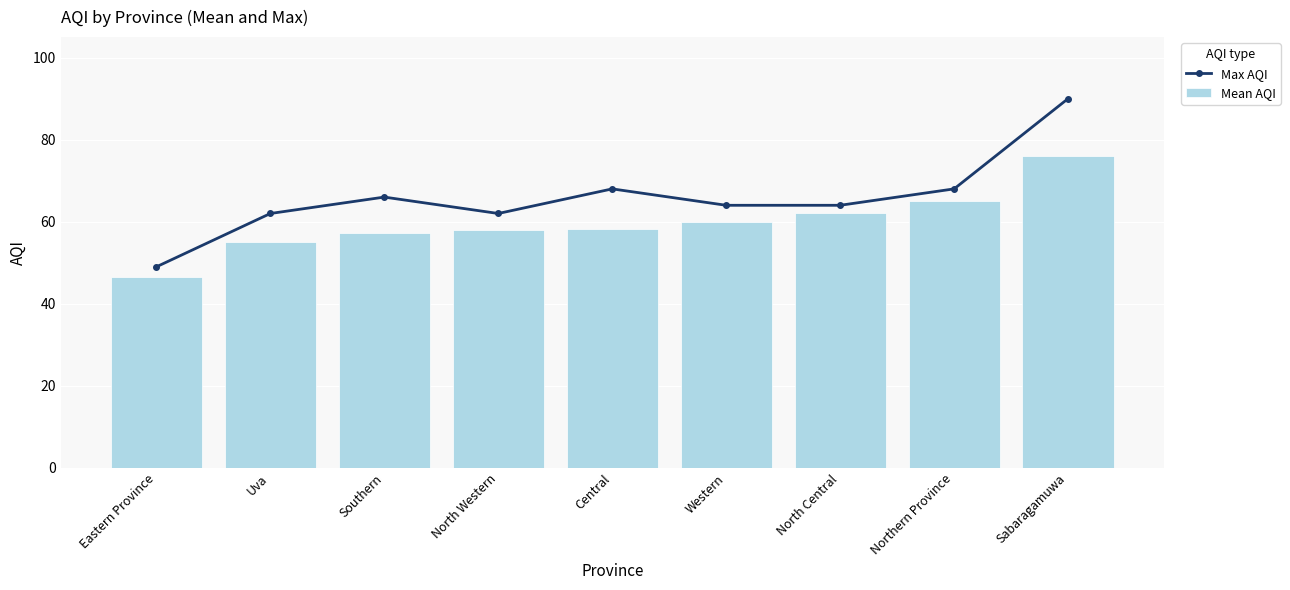

What is the label of the 9th bar from the left?

Sabaragamuwa